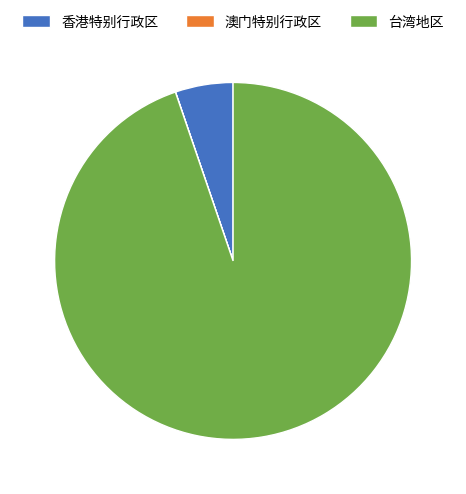

Is it true that 香港特别行政区 is 20% of the pie?

False